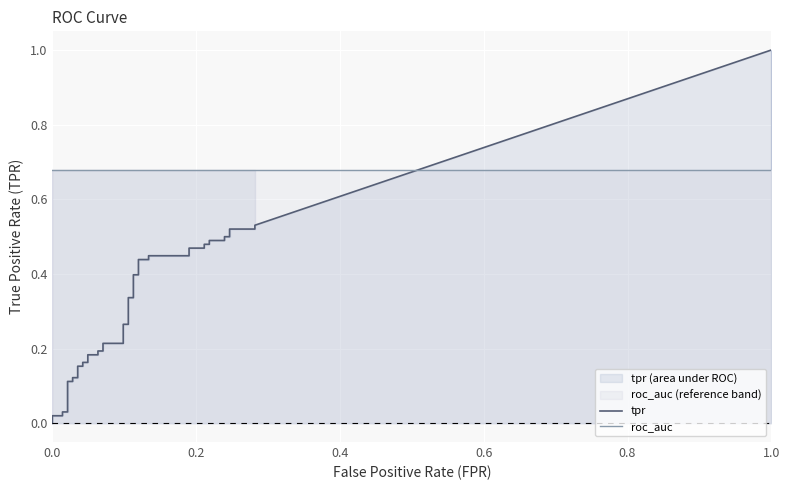

How many values in the fpr series exceed 0?

38